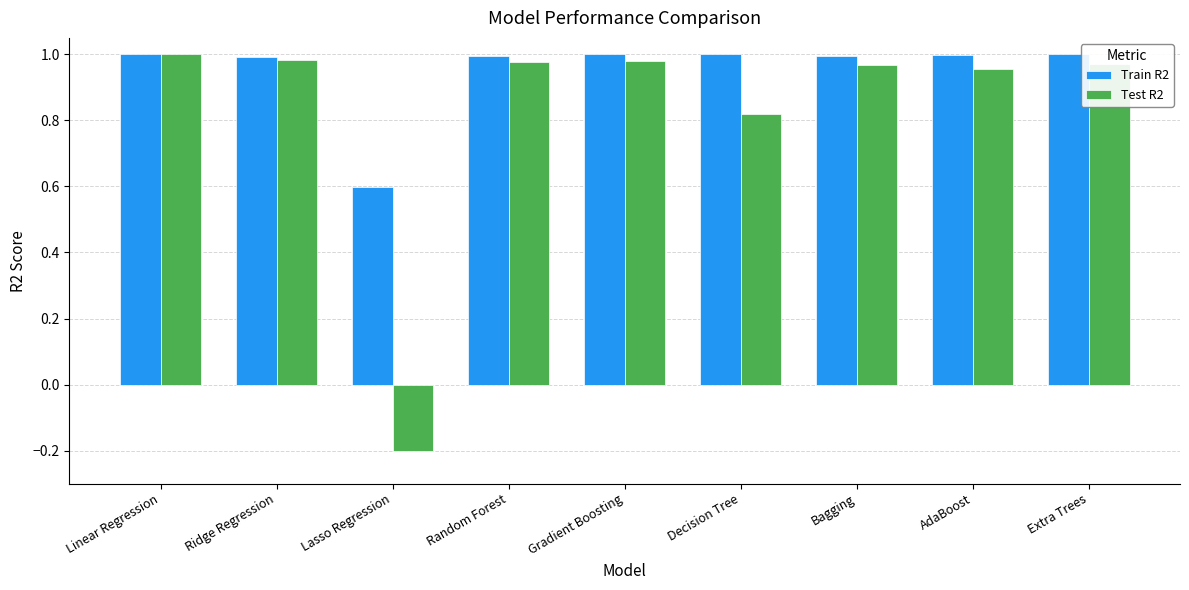

Which category has the highest value in the Test R2 series?

Linear Regression